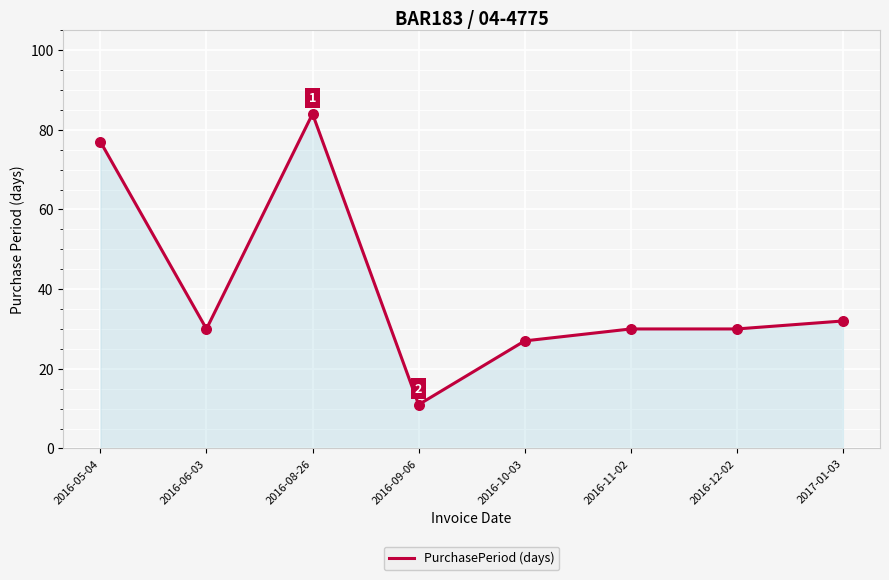

What is the change in value from 2016-08-26 to 2016-10-03?

-57